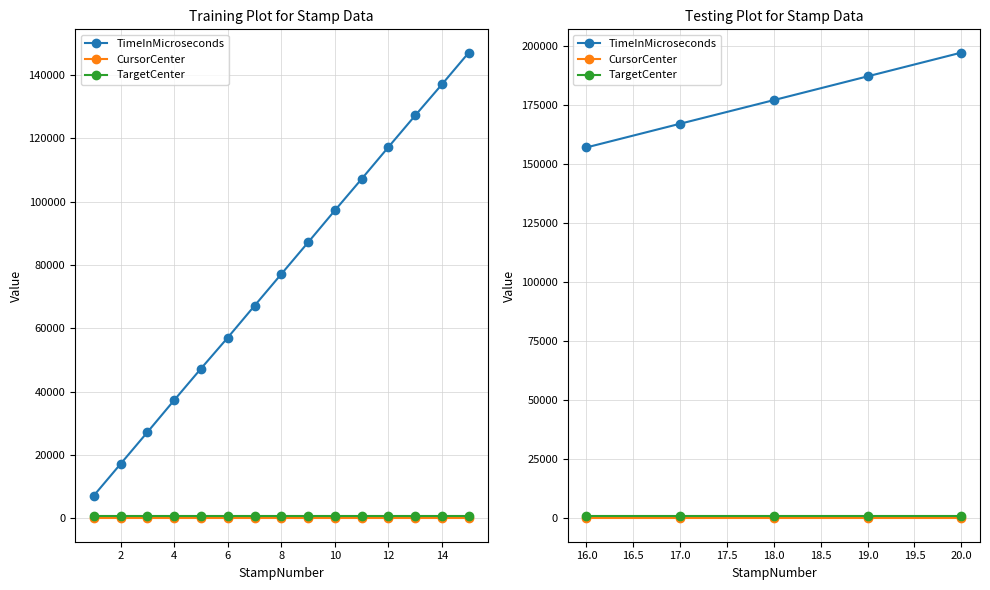

Which has a higher value, 6 or 4?

6